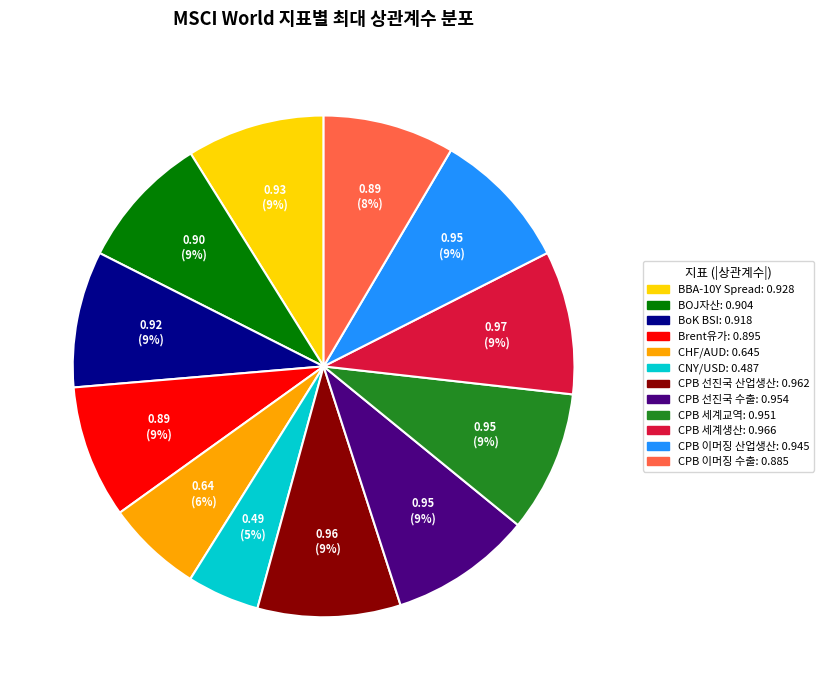

What percentage is the CHF/AUD slice, to the nearest percent?

6%